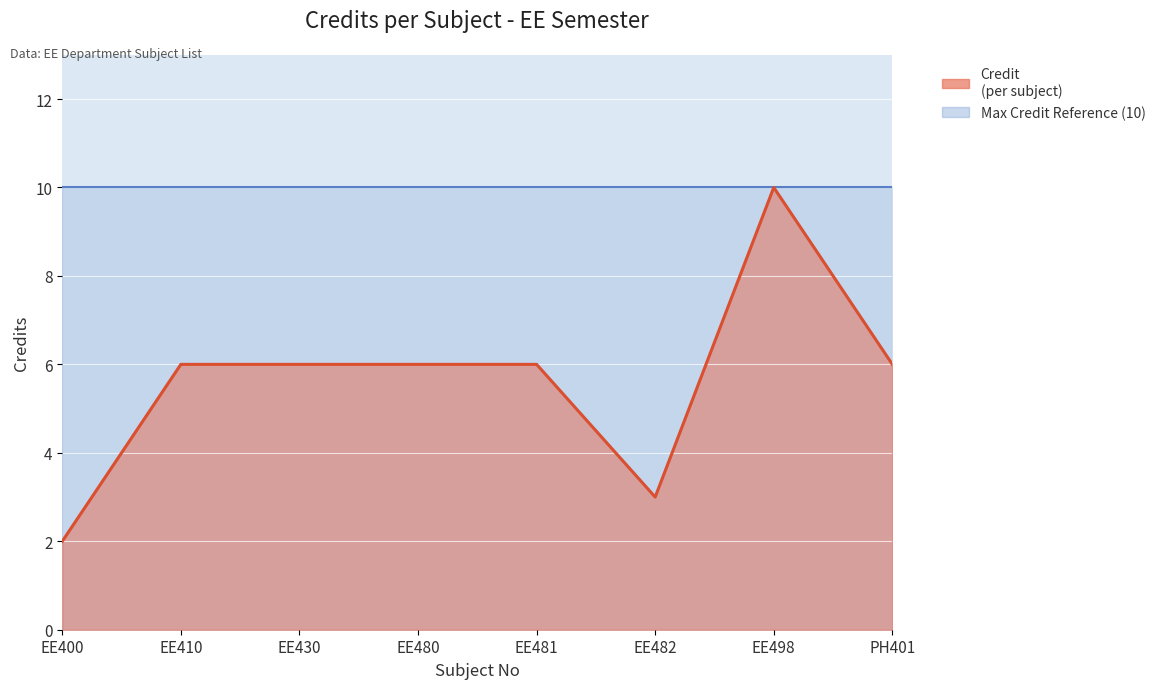

List the labels in order of value, smallest first.

EE400, EE482, EE410, EE430, EE480, EE481, PH401, EE498